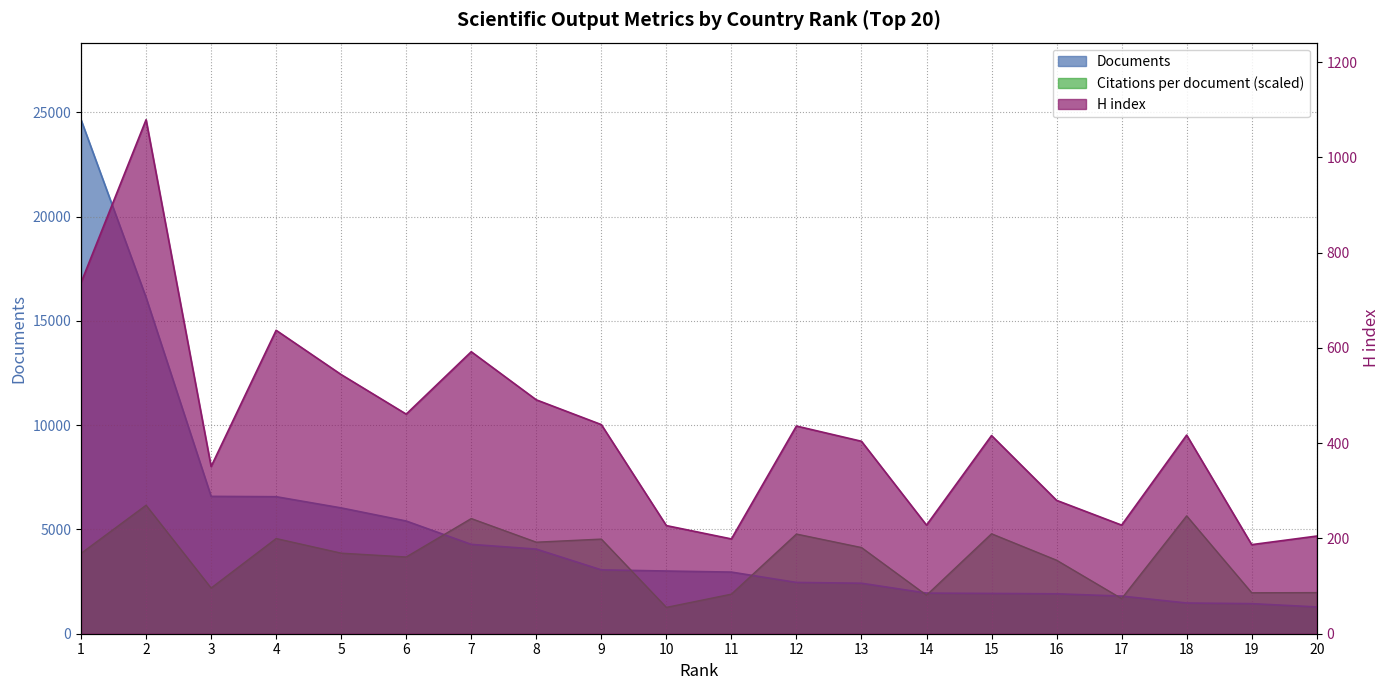

True or false: Documents and H index intersect in this chart.

False